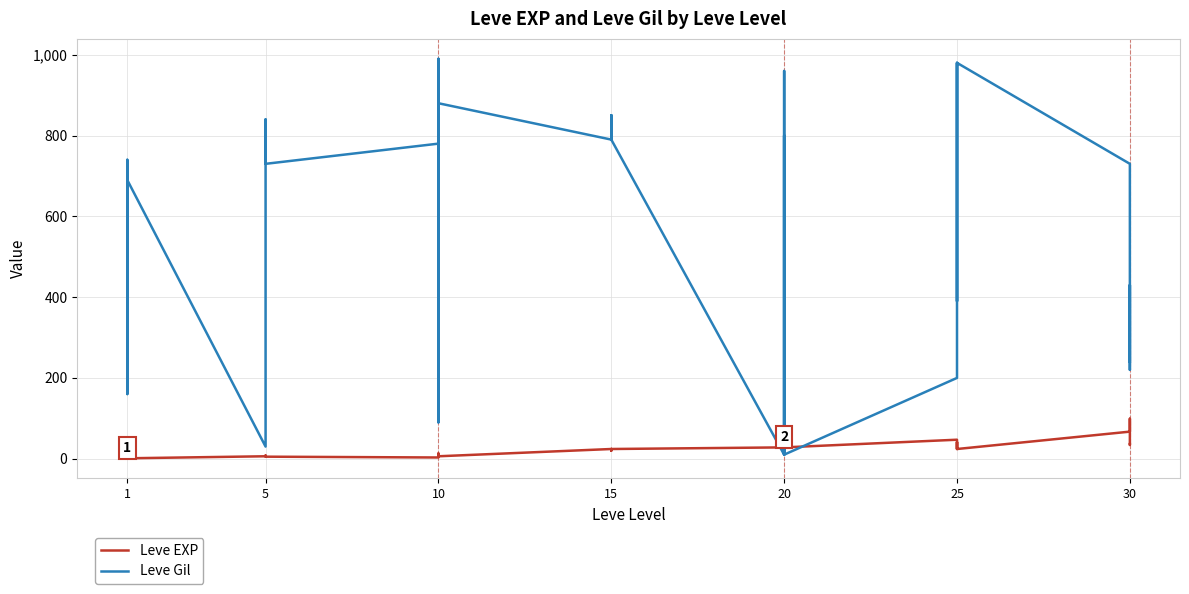

Which series has the largest range (max minus min)?

Leve Gil